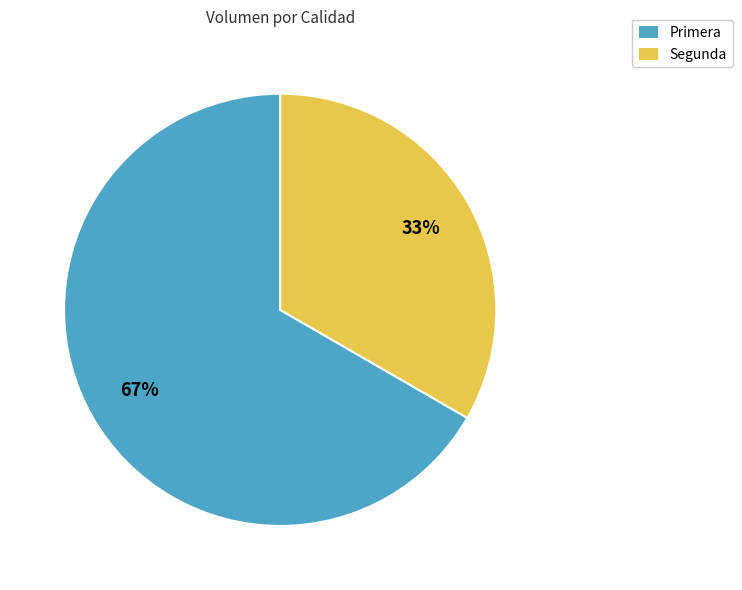

How many segments does this pie chart have?

2